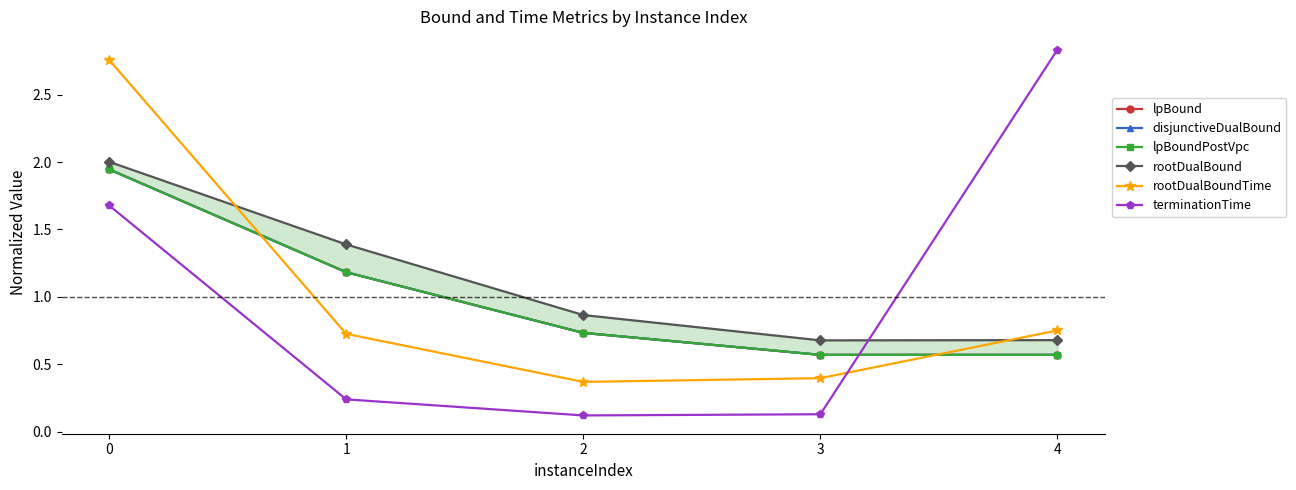

Which series has the widest spread of values?

terminationTime